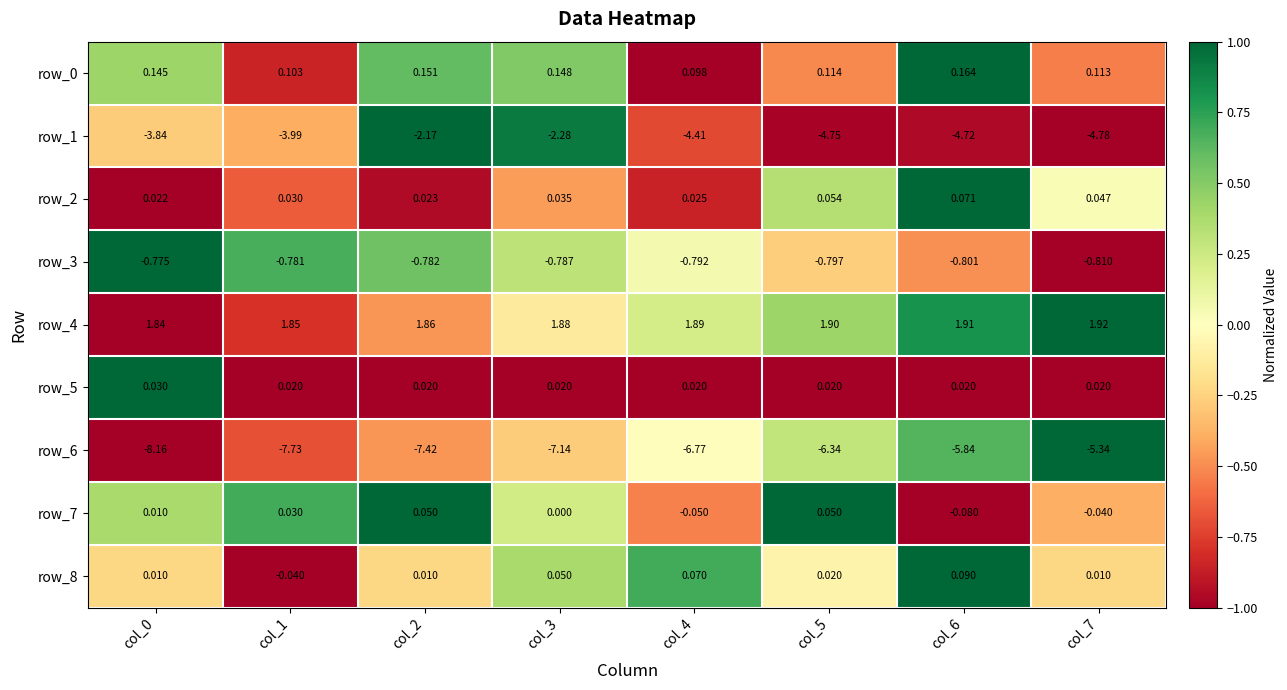

How many data points in row_6 are less than -6?

6